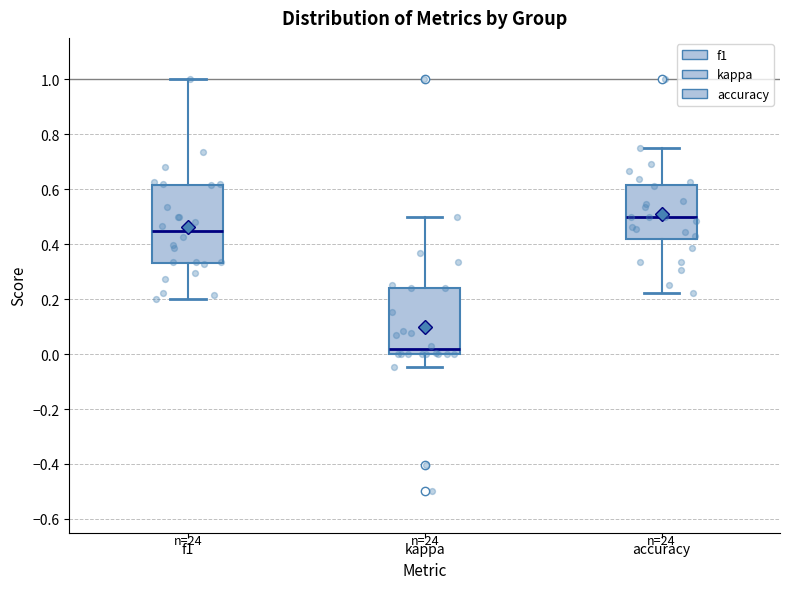

Reading left to right, read every box against the y-axis: the position of its median line, the range the box covers, and the ends of its whiskers. The values are not printed on the chart, so give them approximately, as read against the axis.

f1: median 0.44, box 0.34 to 0.62, whiskers 0.20 to 1.00
kappa: median 0.02, box 0.00 to 0.24, whiskers -0.04 to 0.50
accuracy: median 0.50, box 0.42 to 0.62, whiskers 0.22 to 0.76